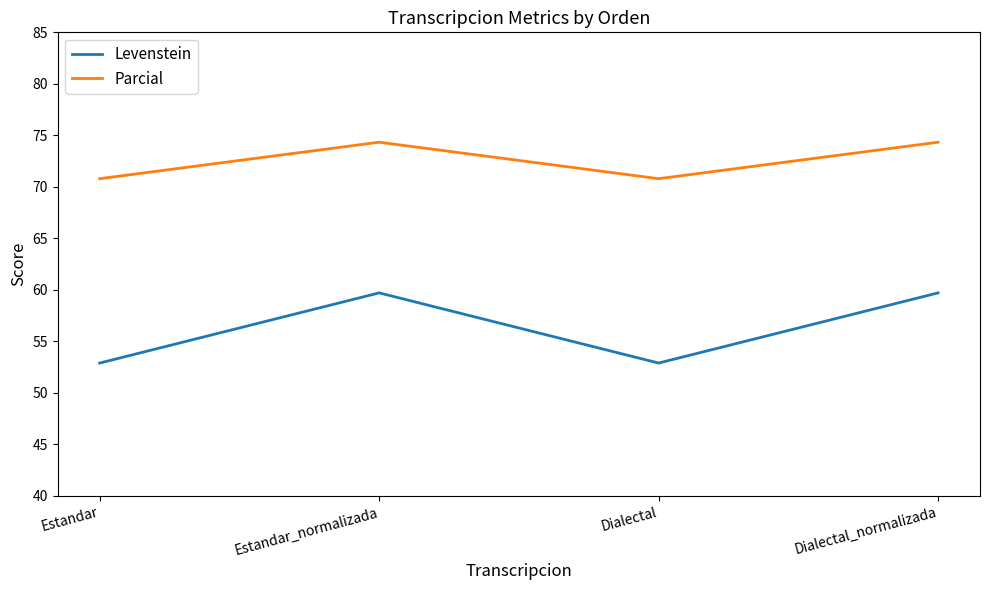

Where is the first local minimum for Parcial?

Dialectal